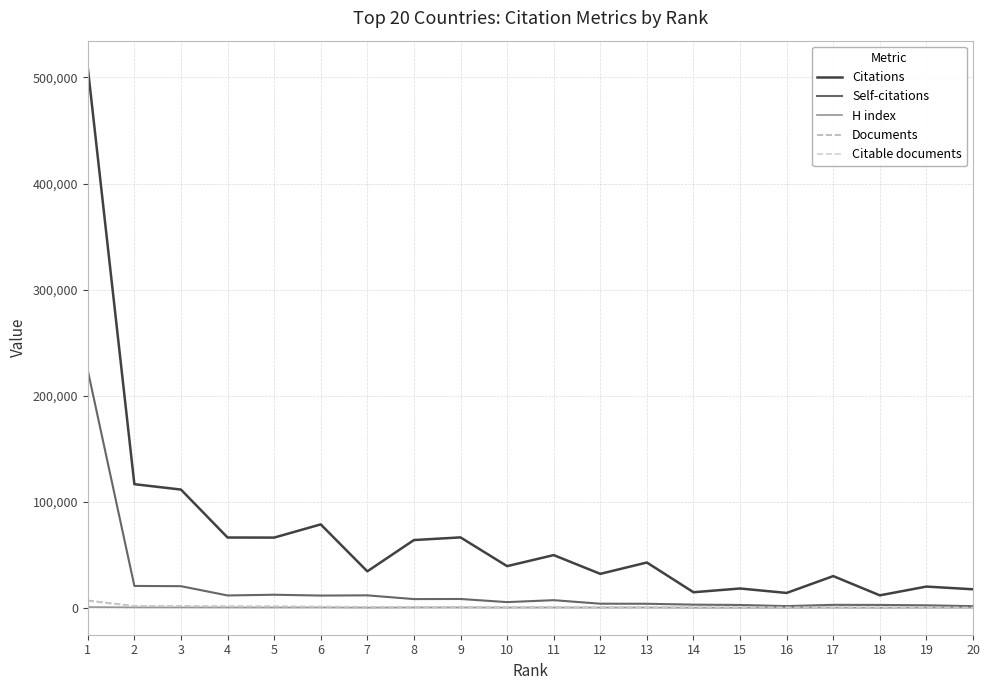

What is the average value of the Citable documents series?

1013